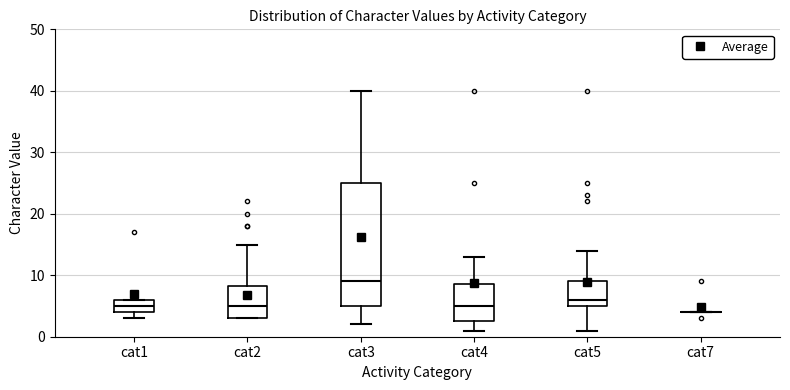

Which box is the tallest, from its lower edge to its upper edge?

cat3